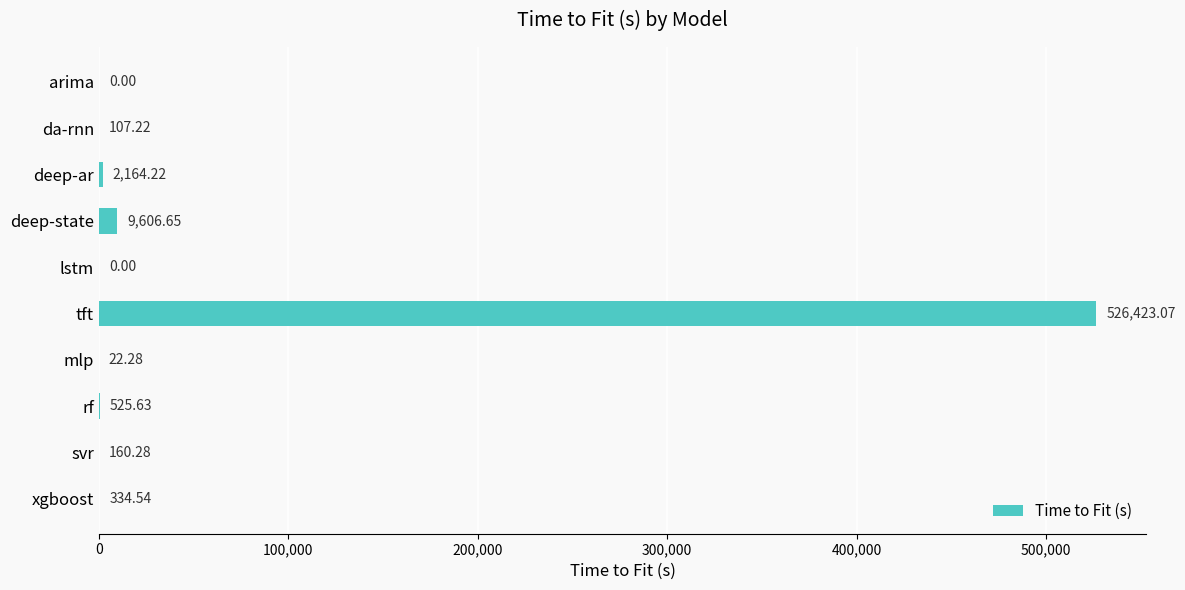

Which has a higher value, mlp or deep-state?

deep-state